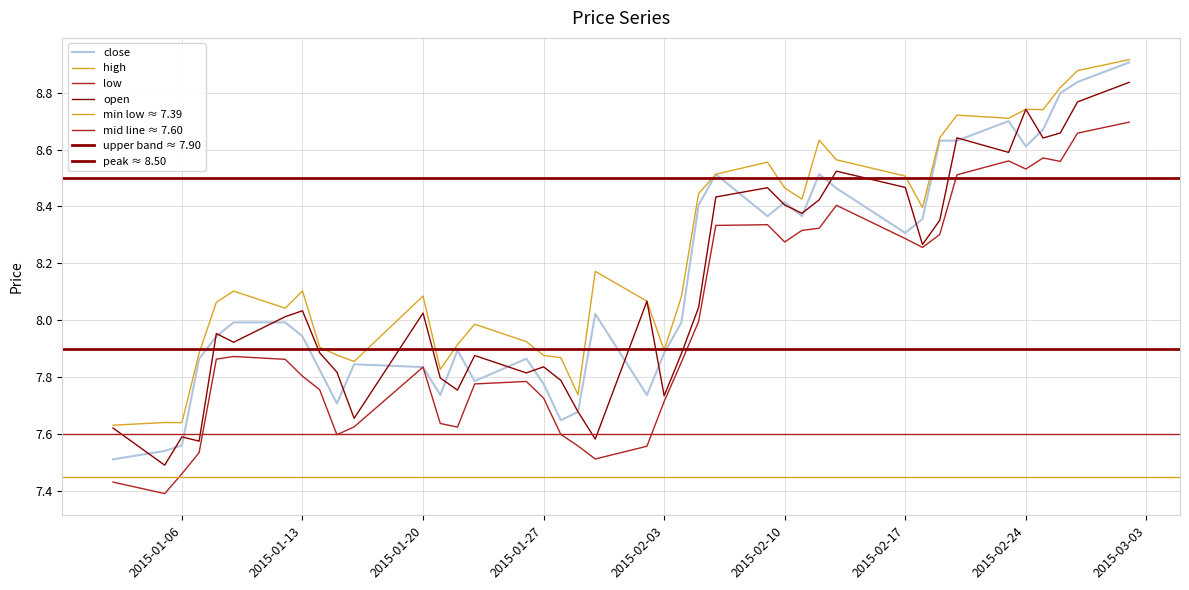

True or false: high and low cross at least once.

False